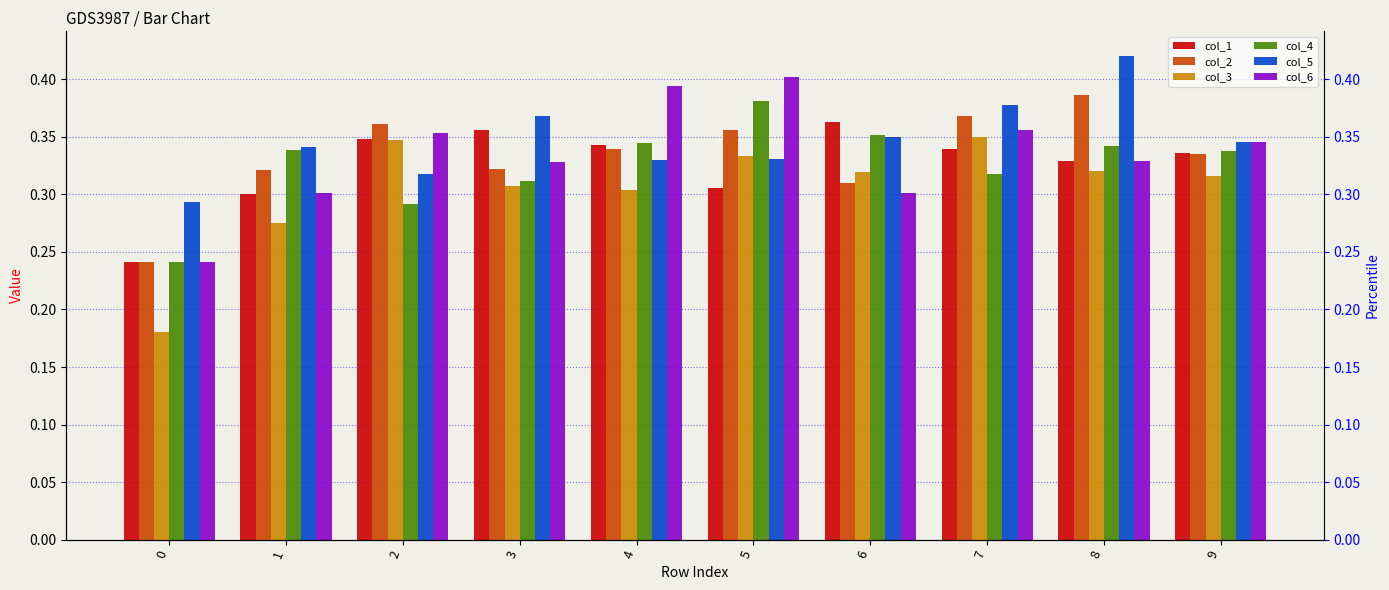

What is the sum of the col_3 values at 6 and 4?

0.6